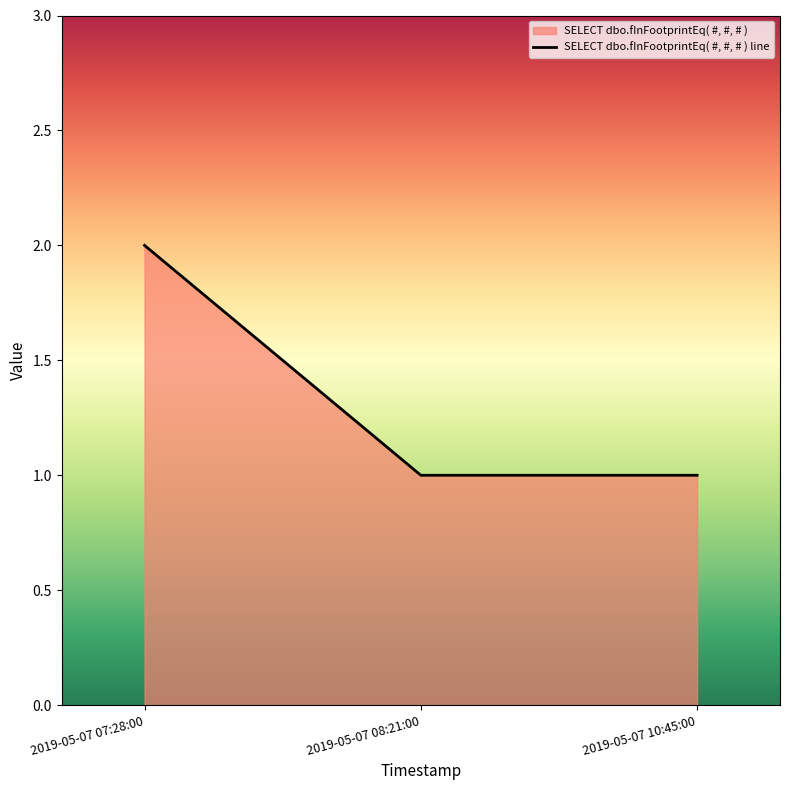

How many lines are shown in the chart?

1